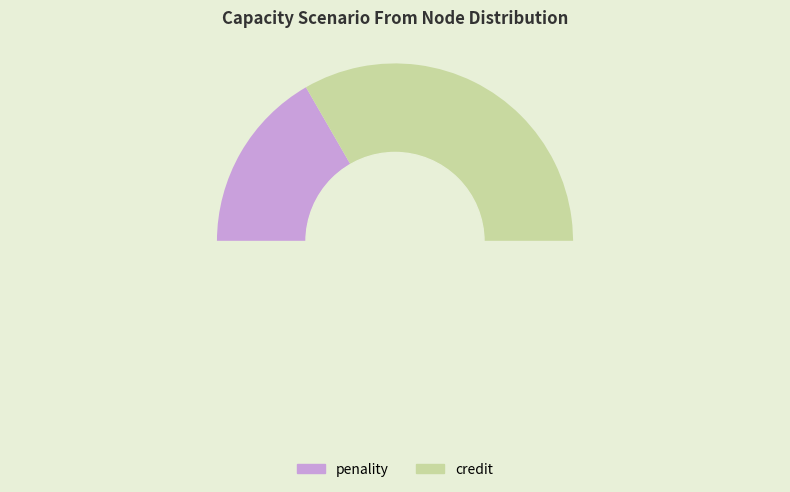

To the nearest percent, what is the combined percentage of credit and penality?

100%